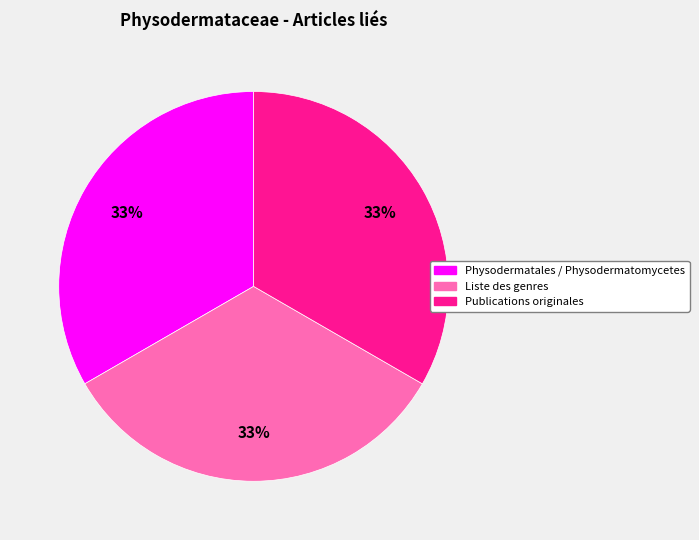

Is there any slice that represents more than half of the pie?

No